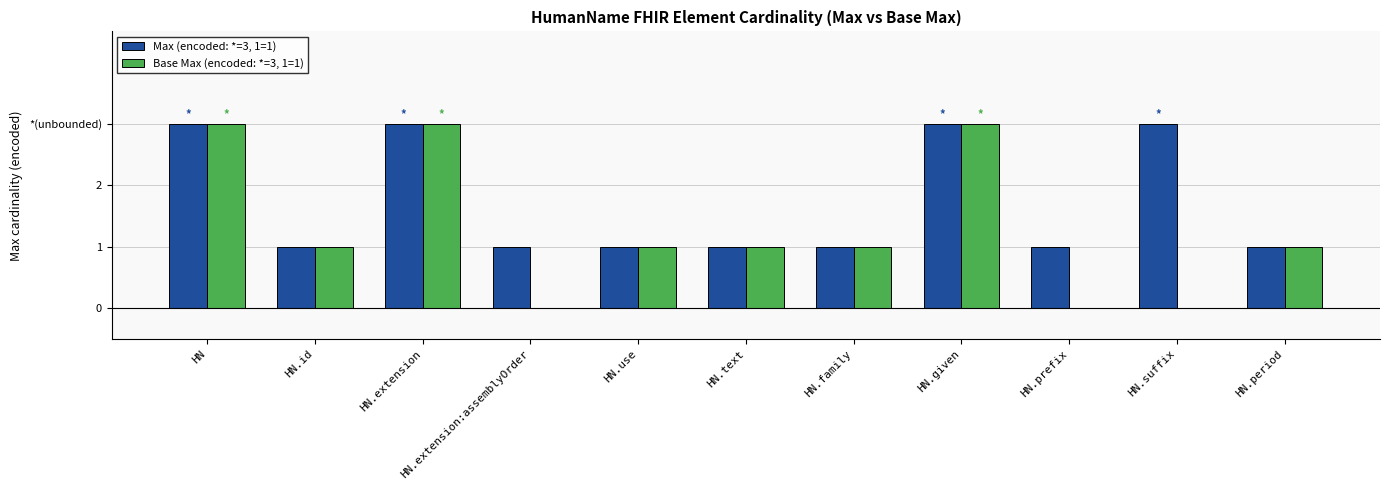

What is the label of the 4th bar from the left?

HN.extension:assemblyOrder